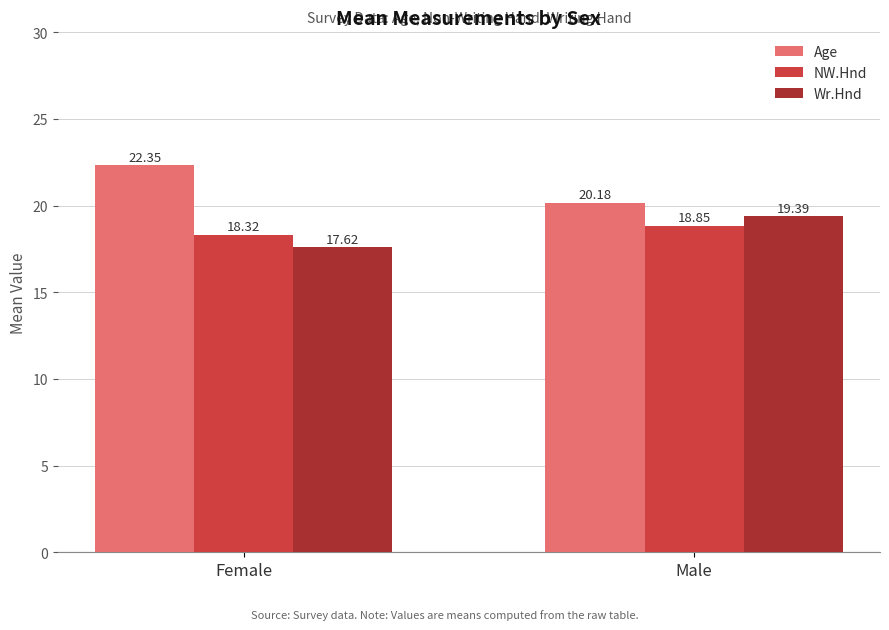

How many values in the Age series are below 22?

1